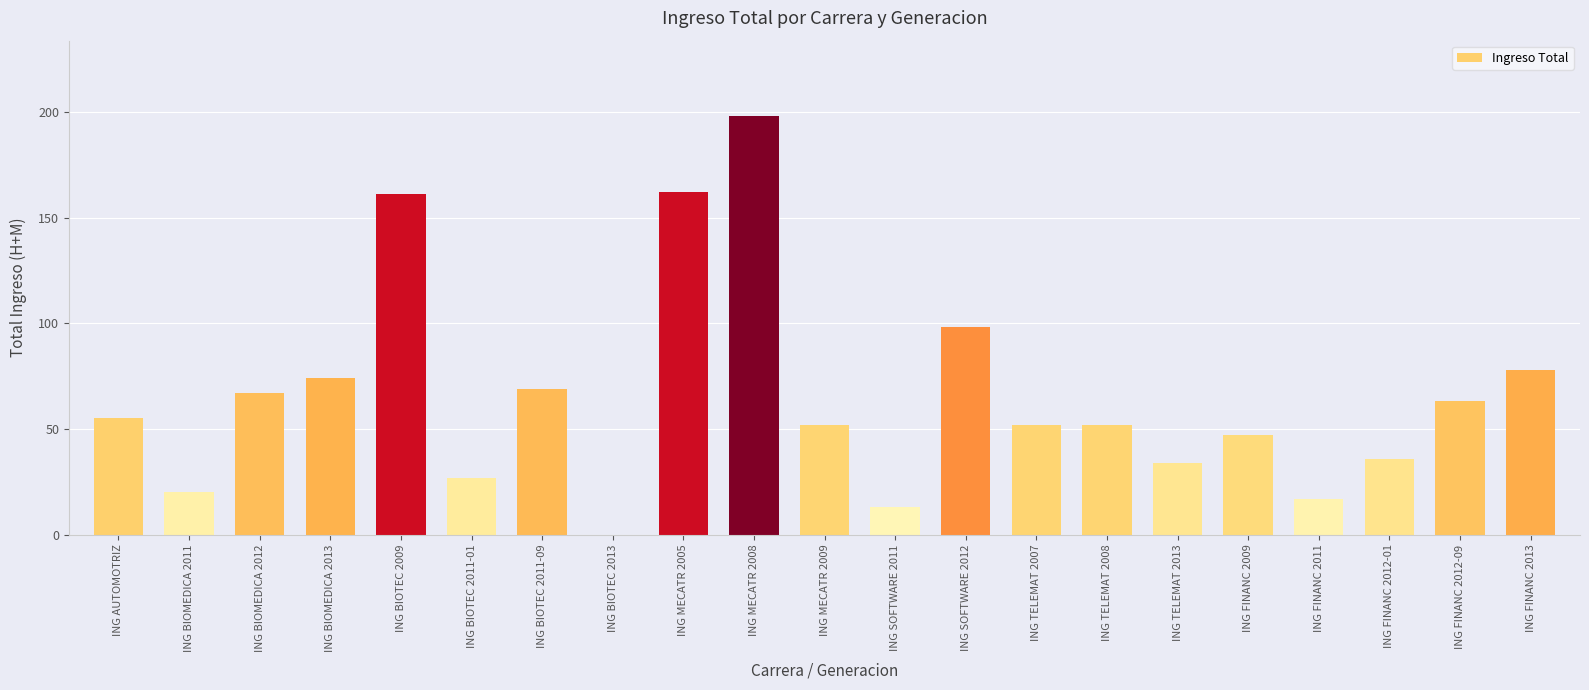

Reading left to right, list all the values displayed in this chart.

ING AUTOMOTRIZ=55	ING BIOMEDICA 2011=20	ING BIOMEDICA 2012=67	ING BIOMEDICA 2013=74	ING BIOTEC 2009=161	ING BIOTEC 2011-01=27	ING BIOTEC 2011-09=69	ING BIOTEC 2013=0	ING MECATR 2005=162	ING MECATR 2008=198	ING MECATR 2009=52	ING SOFTWARE 2011=13	ING SOFTWARE 2012=98	ING TELEMAT 2007=52	ING TELEMAT 2008=52	ING TELEMAT 2013=34	ING FINANC 2009=47	ING FINANC 2011=17	ING FINANC 2012-01=36	ING FINANC 2012-09=63	ING FINANC 2013=78